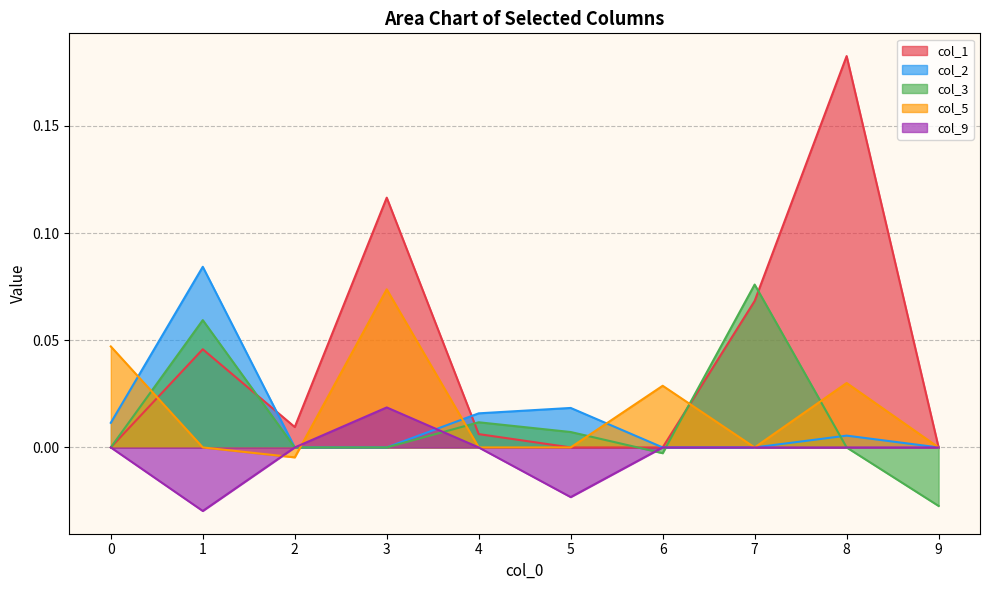

True or false: col_9 has more than 2 points higher than both neighbors.

False